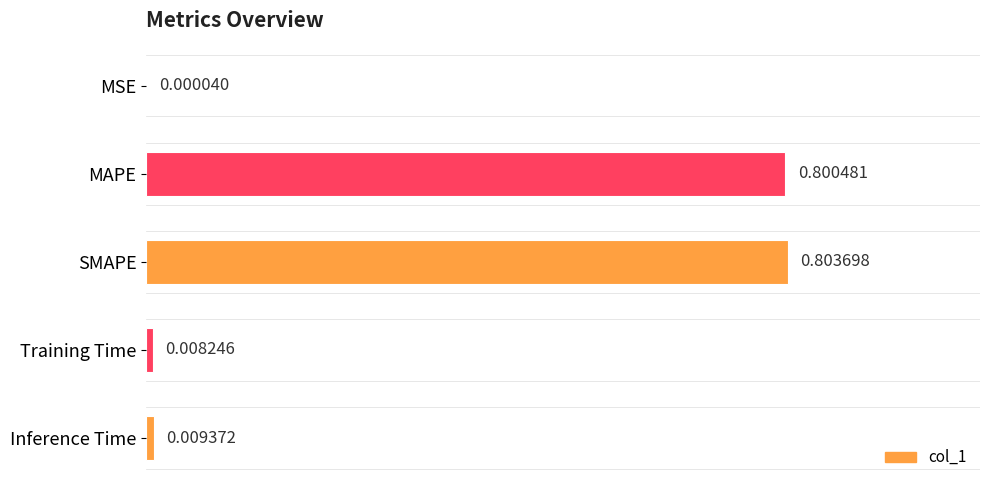

Are the bars horizontal?

Yes